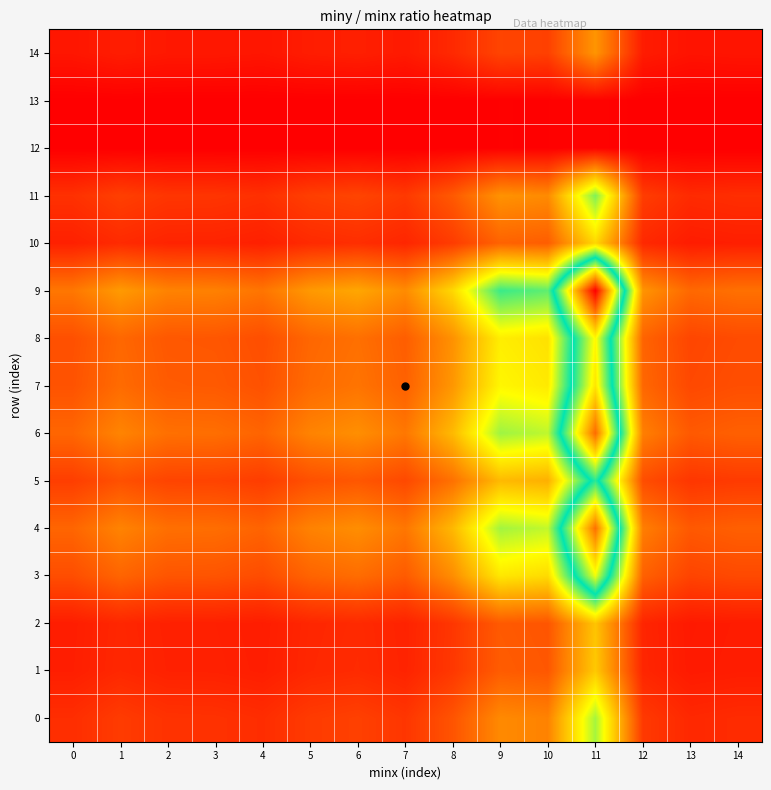

Reading right to left, transcribe all the data shown in this chart.

0: 14=0.4	13=0.4	12=0.5	11=2.6	10=1.1	9=1.2	8=0.7	7=0.5	6=0.6	5=0.5	4=0.4	3=0.4	2=0.4	1=0.5	0=0.4
1: 14=0.3	13=0.2	12=0.3	11=1.7	10=0.8	9=0.8	8=0.5	7=0.3	6=0.4	5=0.3	4=0.3	3=0.3	2=0.3	1=0.3	0=0.3
2: 14=0.2	13=0.2	12=0.3	11=1.7	10=0.7	9=0.8	8=0.5	7=0.3	6=0.4	5=0.3	4=0.3	3=0.3	2=0.3	1=0.3	0=0.3
3: 14=0.6	13=0.6	12=0.8	11=4.3	10=1.9	9=2.0	8=1.2	7=0.8	6=0.9	5=0.9	4=0.7	3=0.7	2=0.7	1=0.9	0=0.7
4: 14=0.8	13=0.8	12=1.1	11=5.6	10=2.4	9=2.6	8=1.6	7=1.0	6=1.2	5=1.1	4=0.9	3=0.9	2=1.0	1=1.1	0=0.9
5: 14=0.5	13=0.5	12=0.7	11=3.4	10=1.5	9=1.6	8=1.0	7=0.6	6=0.8	5=0.7	4=0.5	3=0.6	2=0.6	1=0.7	0=0.5
6: 14=0.8	13=0.8	12=1.1	11=5.6	10=2.5	9=2.6	8=1.6	7=1.0	6=1.2	5=1.1	4=0.9	3=1.0	2=1.0	1=1.1	0=0.9
7: 14=0.7	13=0.6	12=0.9	11=4.6	10=2.0	9=2.1	8=1.3	7=0.8	6=1.0	5=0.9	4=0.7	3=0.8	2=0.8	1=0.9	0=0.7
8: 14=0.7	13=0.6	12=0.9	11=4.4	10=1.9	9=2.0	8=1.2	7=0.8	6=1.0	5=0.9	4=0.7	3=0.7	2=0.8	1=0.9	0=0.7
9: 14=1.0	13=0.9	12=1.3	11=6.5	10=2.9	9=3.0	8=1.9	7=1.2	6=1.4	5=1.3	4=1.0	3=1.1	2=1.1	1=1.3	0=1.0
10: 14=0.3	13=0.3	12=0.4	11=1.8	10=0.8	9=0.9	8=0.5	7=0.3	6=0.4	5=0.4	4=0.3	3=0.3	2=0.3	1=0.4	0=0.3
11: 14=0.4	13=0.4	12=0.5	11=2.7	10=1.2	9=1.3	8=0.8	7=0.5	6=0.6	5=0.5	4=0.4	3=0.5	2=0.5	1=0.6	0=0.4
12: 14=0.0	13=0.0	12=0.0	11=0.0	10=0.0	9=0.0	8=0.0	7=0.0	6=0.0	5=0.0	4=0.0	3=0.0	2=0.0	1=0.0	0=0.0
13: 14=0.0	13=0.0	12=0.0	11=0.0	10=0.0	9=0.0	8=0.0	7=0.0	6=0.0	5=0.0	4=0.0	3=0.0	2=0.0	1=0.0	0=0.0
14: 14=0.2	13=0.2	12=0.2	11=1.3	10=0.6	9=0.6	8=0.4	7=0.2	6=0.3	5=0.3	4=0.2	3=0.2	2=0.2	1=0.3	0=0.2